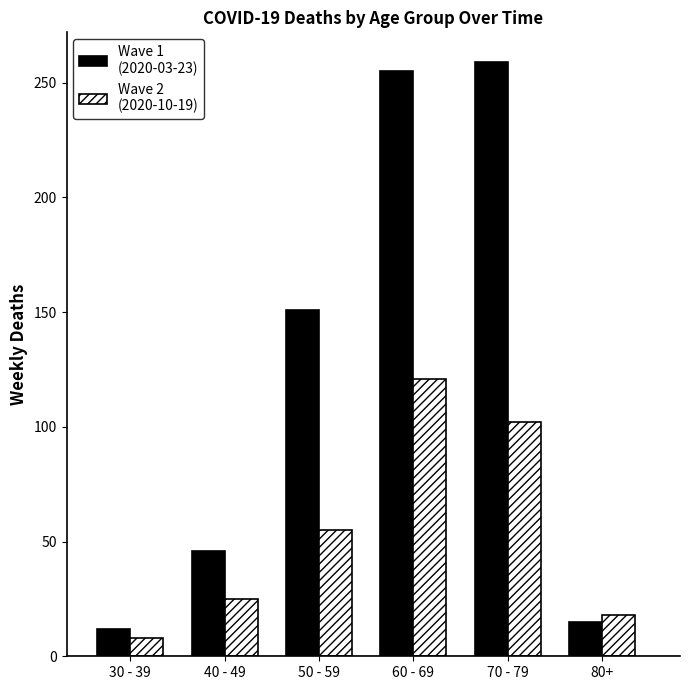

What is the greatest value displayed?

259